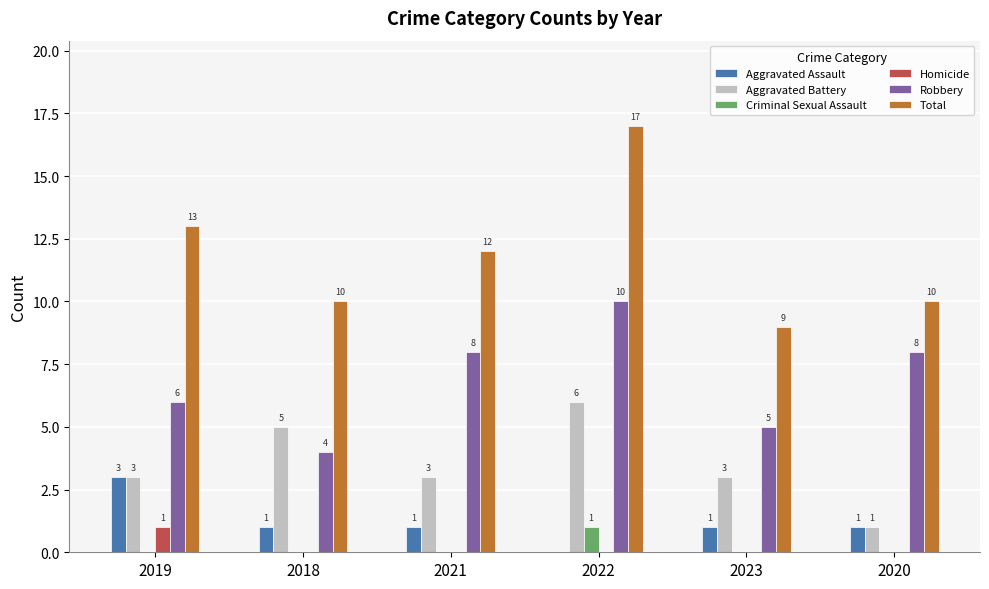

The value of Total at 2022 is 17. True or false?

True